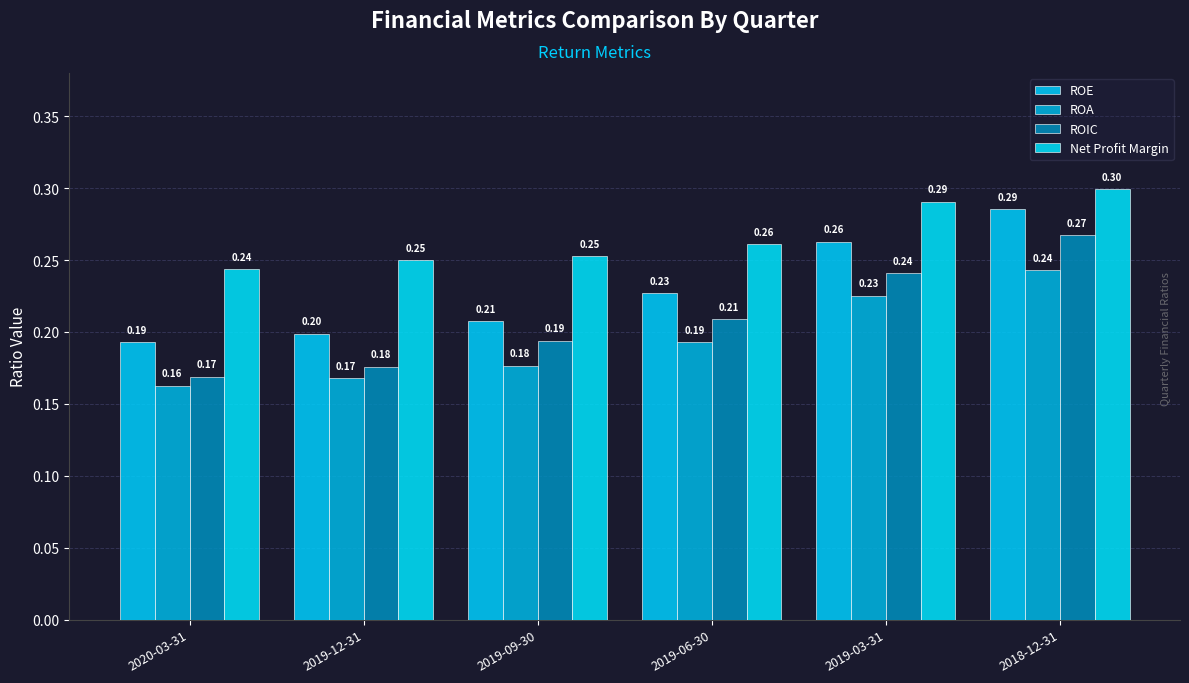

How many bars are there in total?

24